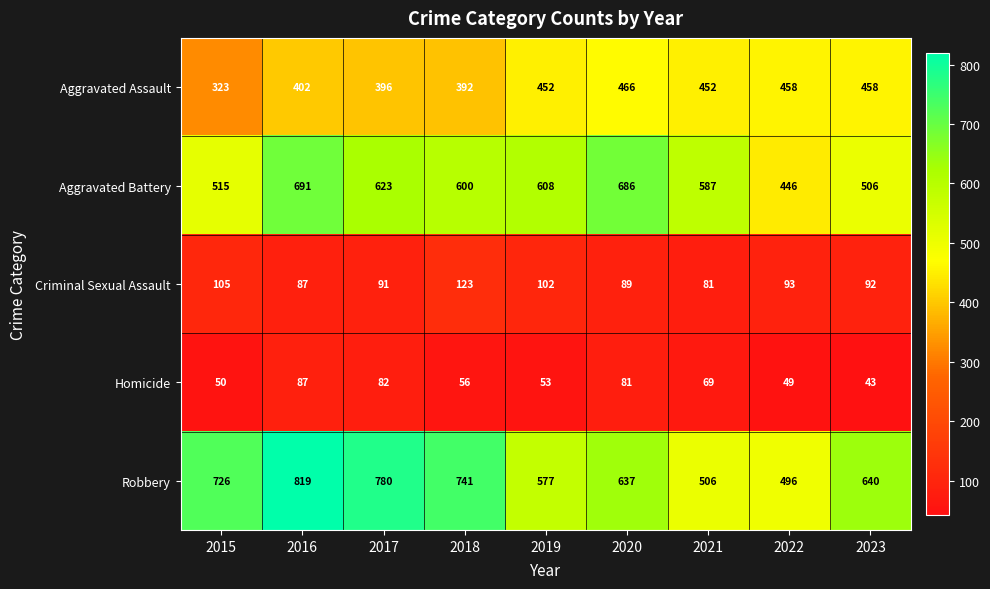

What is the difference between the Robbery values at 2022 and 2016?

323